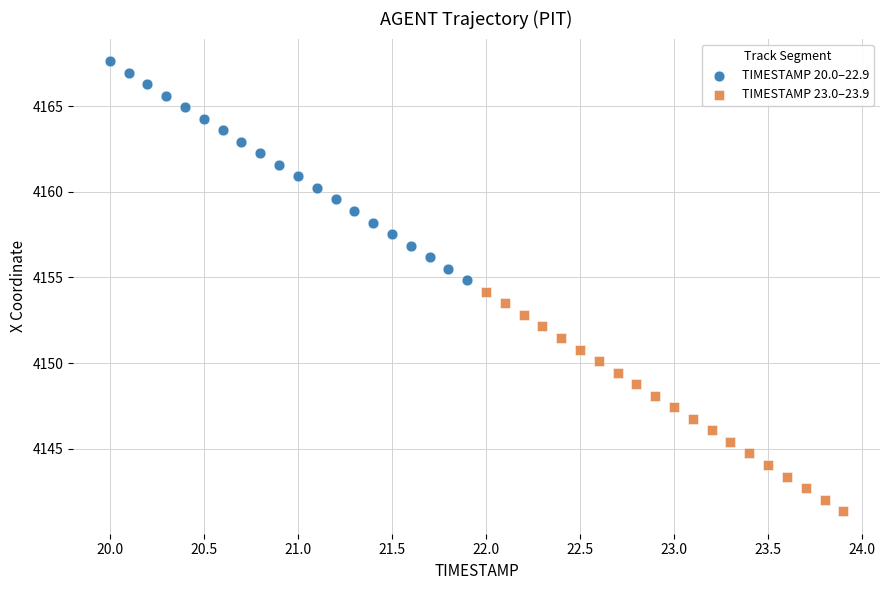

Which series contains the highest Y value?

TIMESTAMP 20.0–22.9